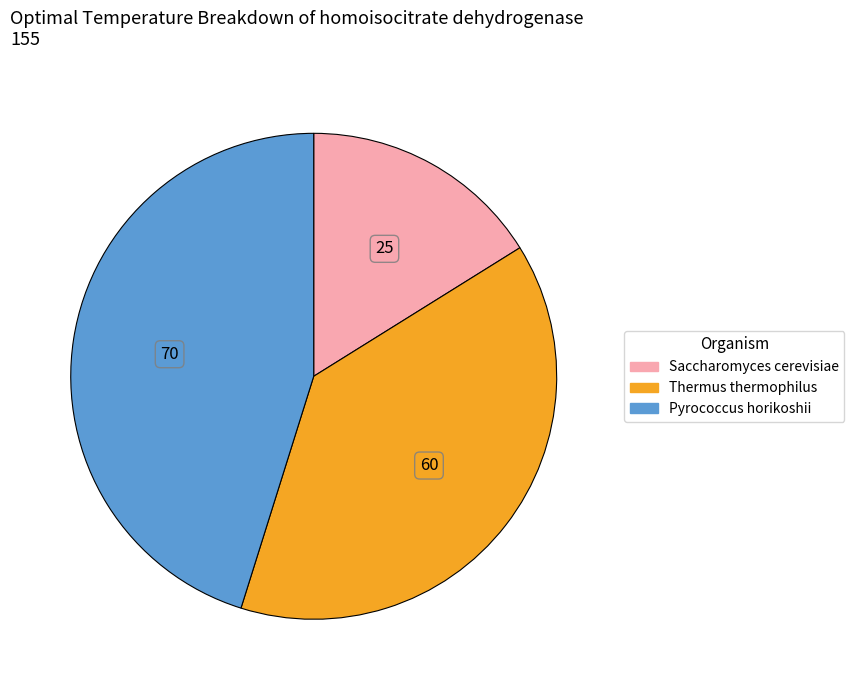

Do Thermus thermophilus and Pyrococcus horikoshii together represent more than half of the pie?

Yes